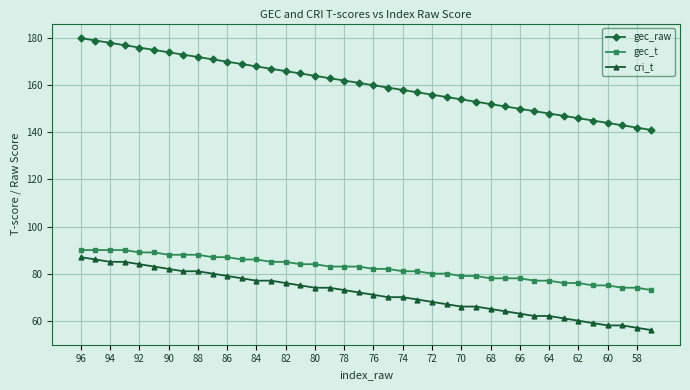

What is the difference between the second highest and second lowest values in the gec_t series?

16